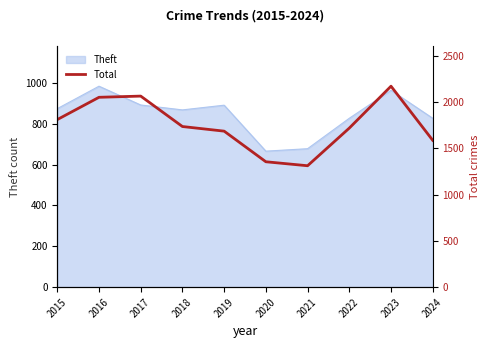

What is the change in value from 2017 to 2023?

+107